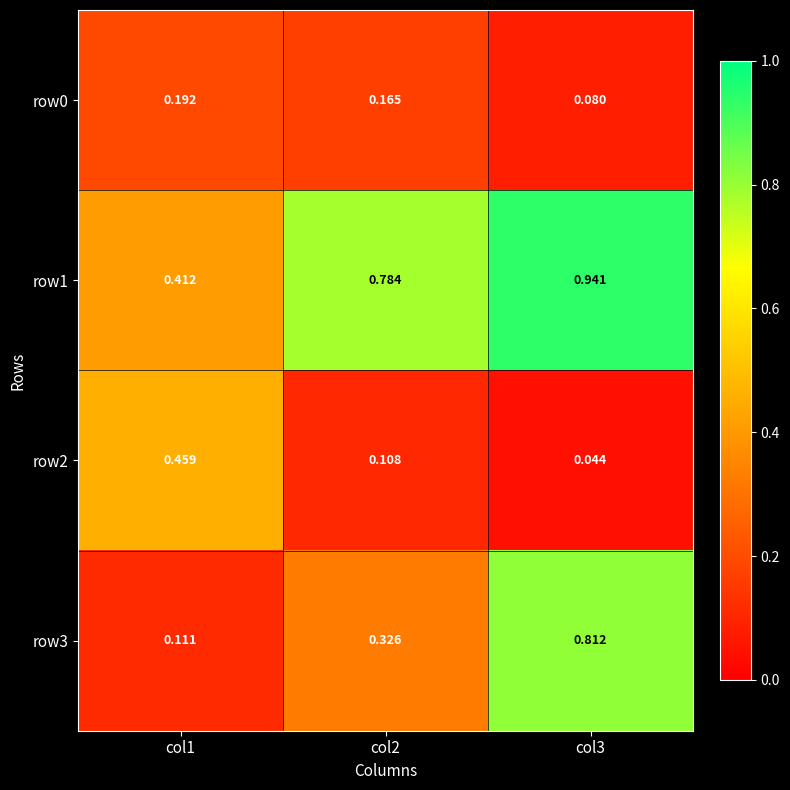

Is the value of row0 at col1 greater than the value of row2 at col2?

Yes